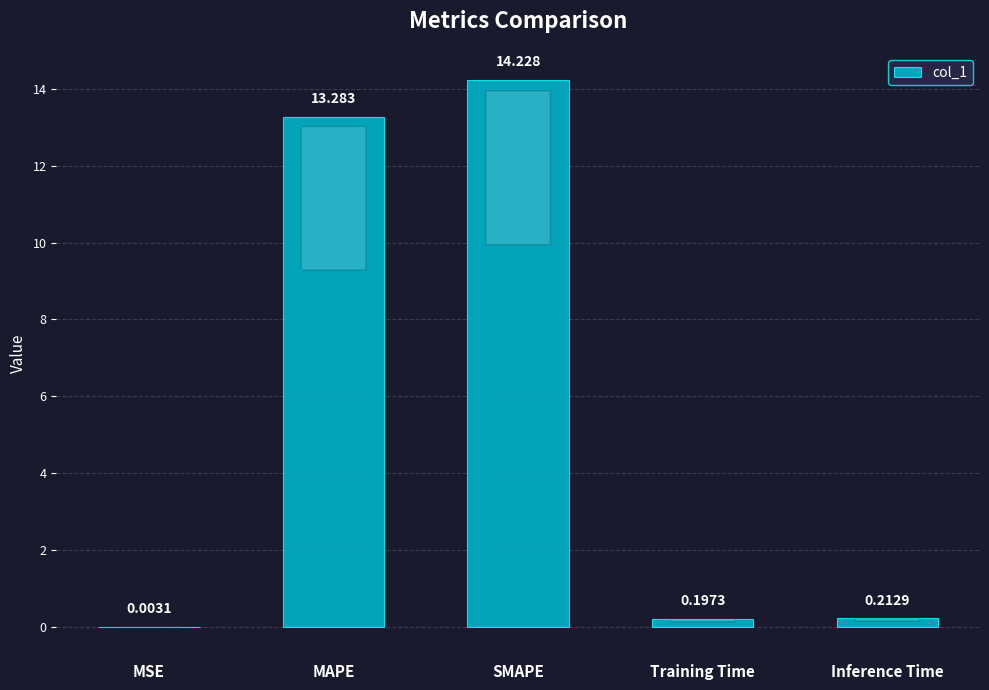

Which label corresponds to the largest value in the chart?

SMAPE